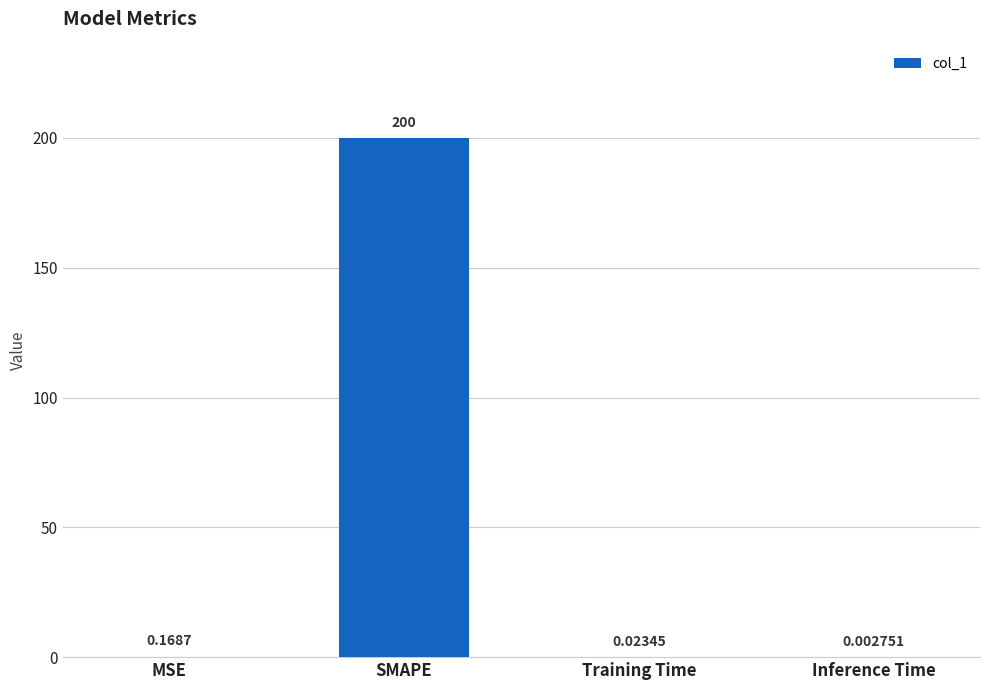

Which category has the highest value across all series?

SMAPE